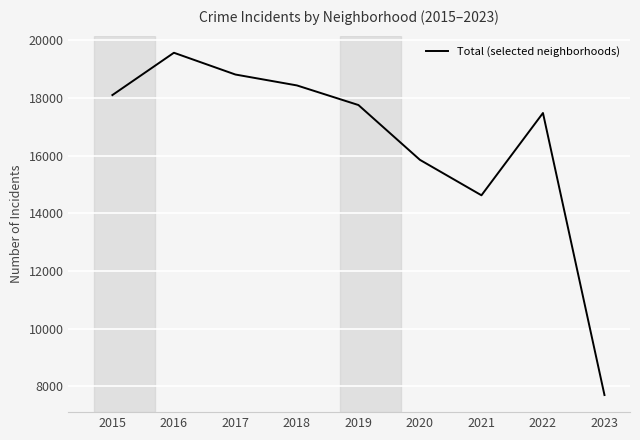

Count the number of categories in the chart.

9